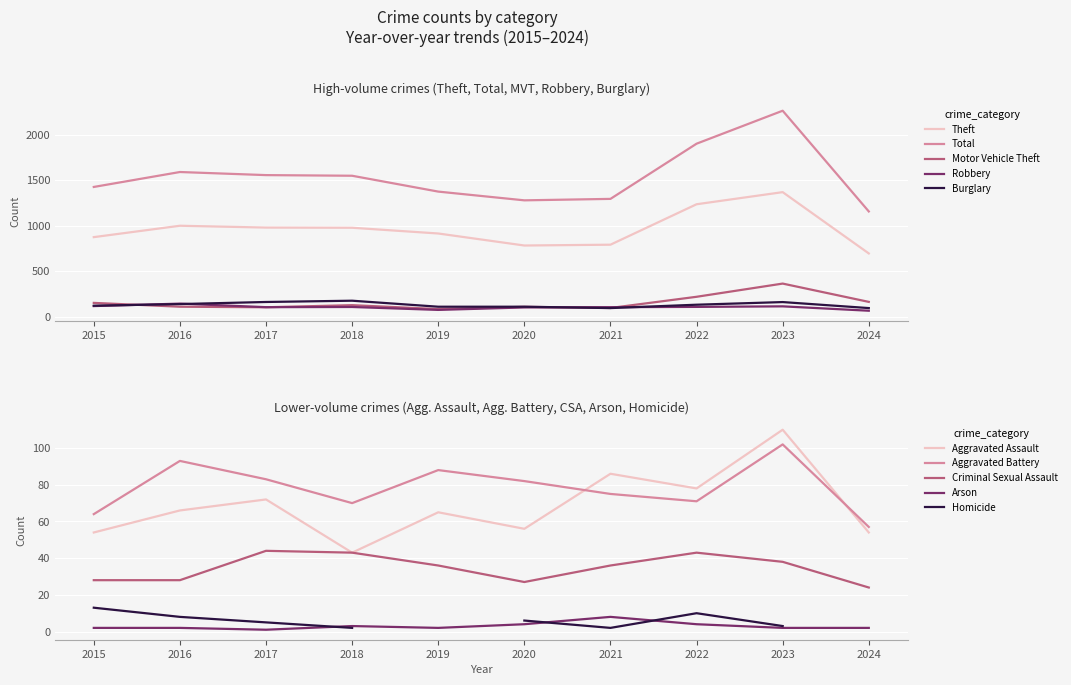

Reading left to right, list all the values displayed in this chart.

Aggravated Assault: 2015=54	2016=66	2017=72	2018=43	2019=65	2020=56	2021=86	2022=78	2023=110	2024=54
Burglary: 2015=121	2016=139	2017=162	2018=176	2019=110	2020=110	2021=95	2022=132	2023=161	2024=95
Motor Vehicle Theft: 2015=152	2016=110	2017=104	2018=127	2019=84	2020=109	2021=96	2022=219	2023=364	2024=163
Robbery: 2015=117	2016=144	2017=105	2018=107	2019=75	2020=102	2021=105	2022=108	2023=114	2024=66
Theft: 2015=874	2016=999	2017=979	2018=977	2019=914	2020=782	2021=791	2022=1235	2023=1368	2024=695
Total: 2015=1425	2016=1589	2017=1555	2018=1548	2019=1374	2020=1278	2021=1294	2022=1900	2023=2262	2024=1156